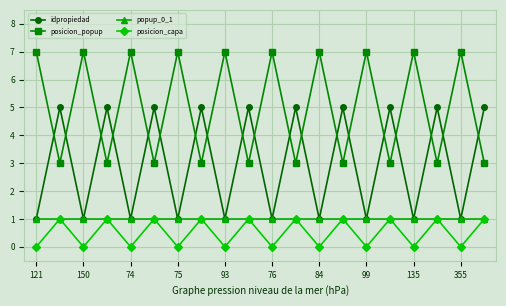

At how many categories does at least one series exceed 4?

20